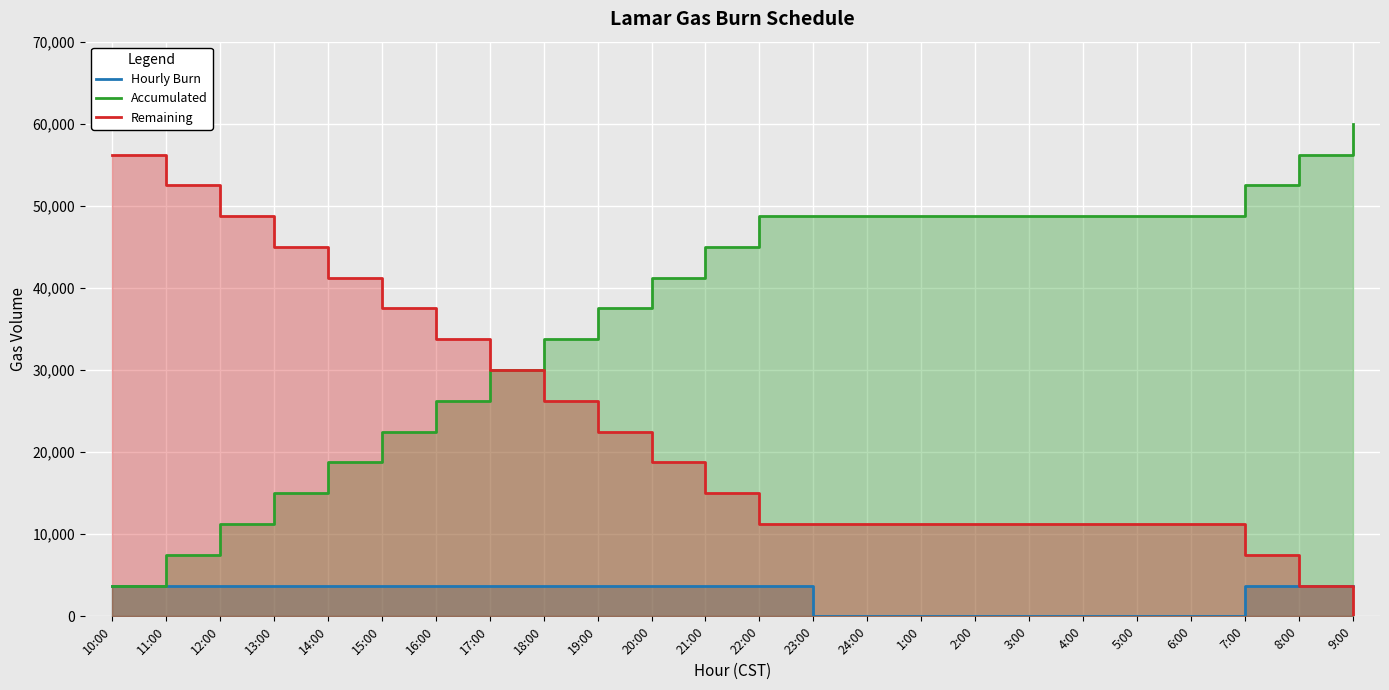

Which series changed the most between 20:00 and 5:00?

Accumulated